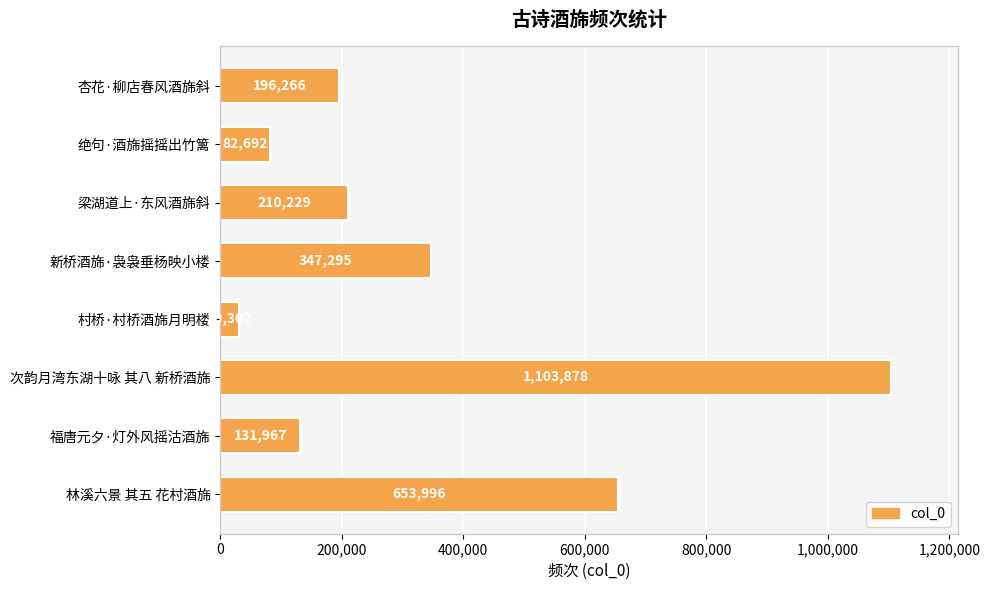

What is the change in value from 绝句·酒旆摇摇出竹篱 to 村桥·村桥酒旆月明楼?

-52390